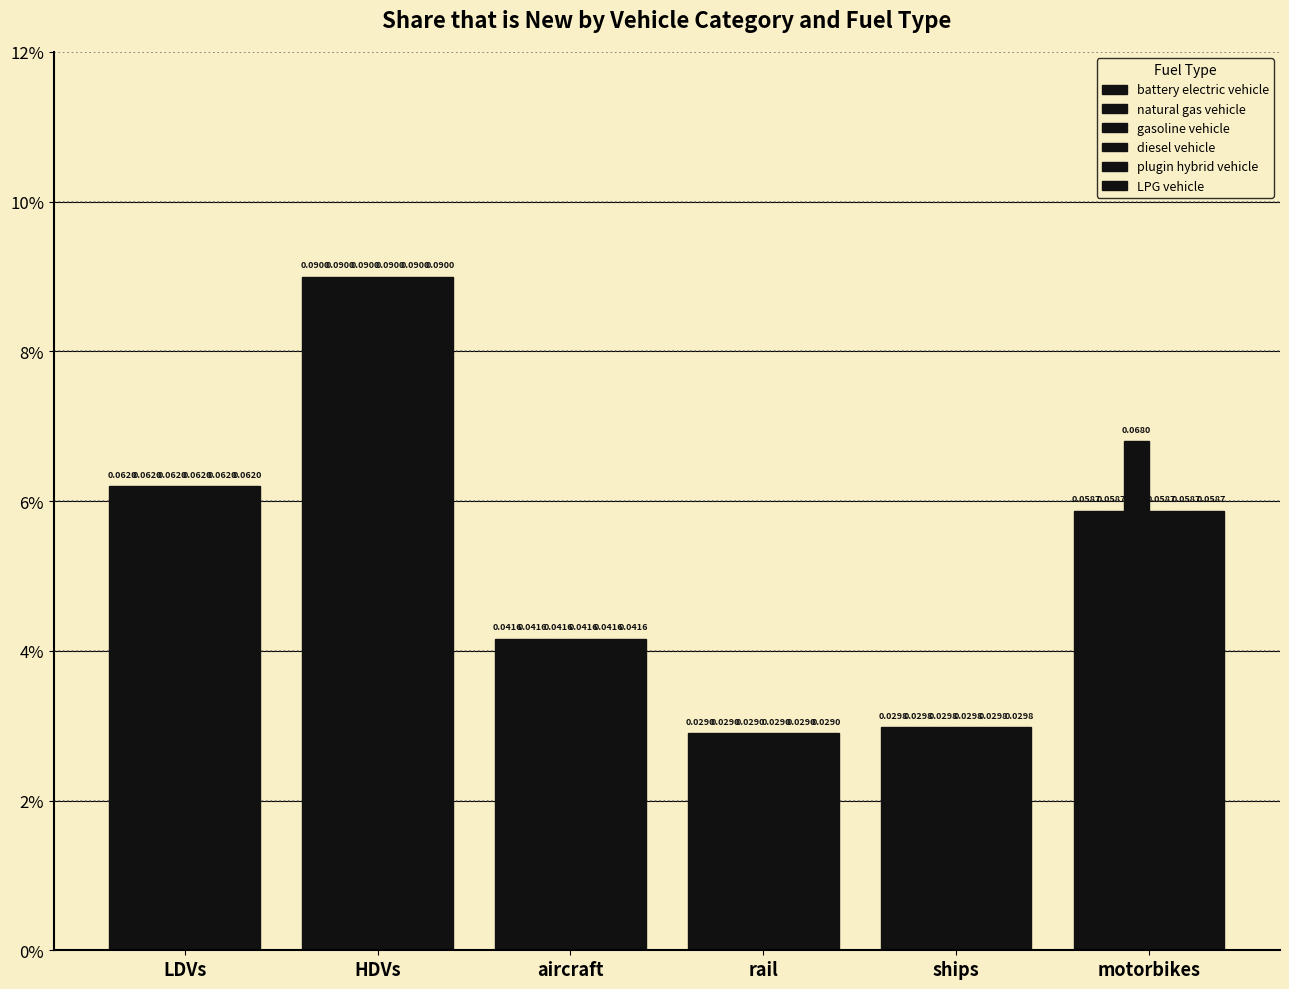

At which label is LPG vehicle closest to 0?

rail